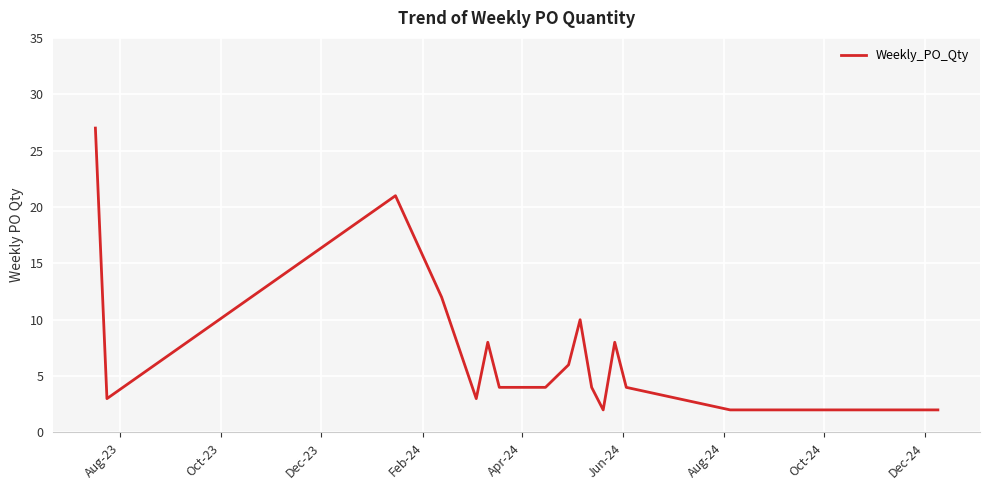

What is the difference between the maximum and minimum values?

25